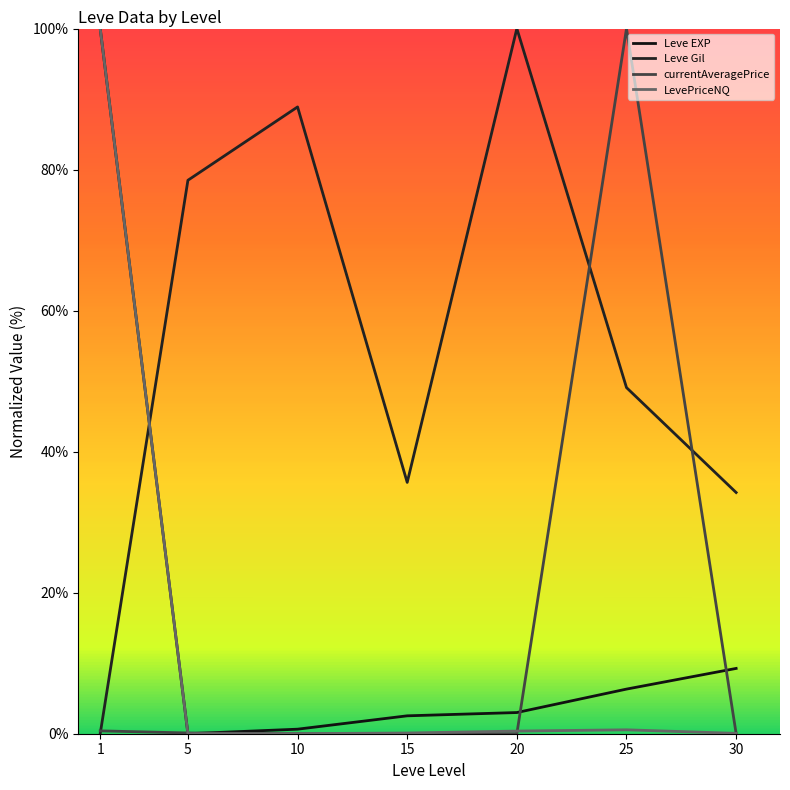

List the series in order of their peak value, lowest first.

Leve EXP, Leve Gil, currentAveragePrice, LevePriceNQ